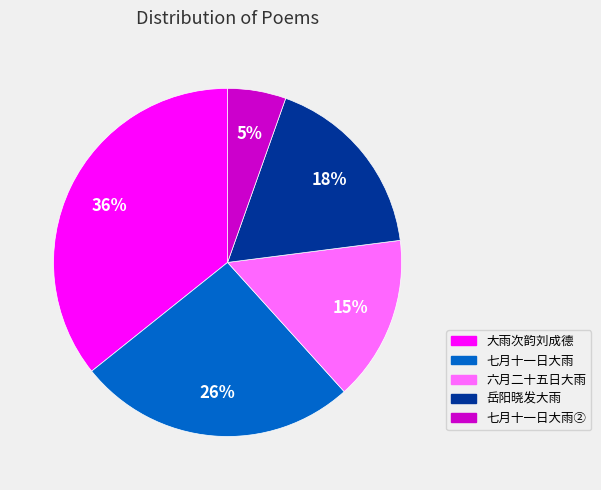

Which category has the biggest portion of the pie?

大雨次韵刘成德